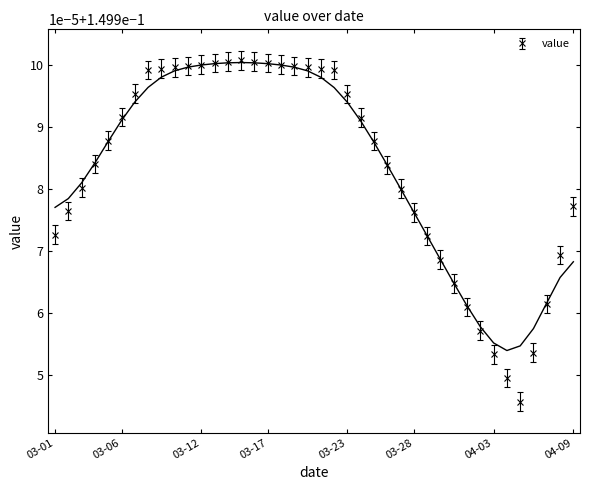

What is the sum of the values at 2023-03-18 and 2023-03-11?

0.3